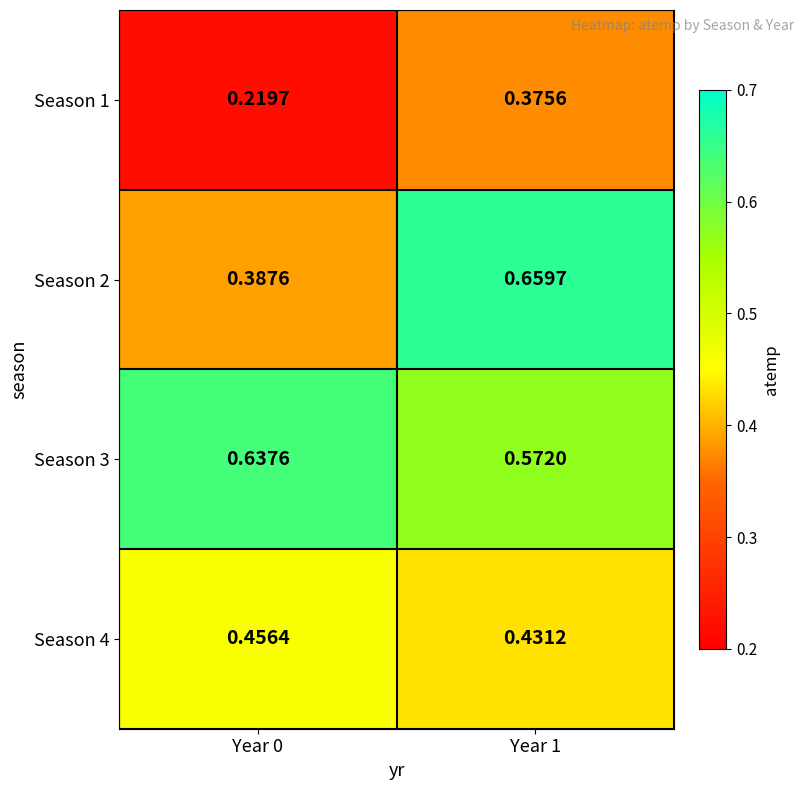

What is the total value across all series at Year 1?

2.0